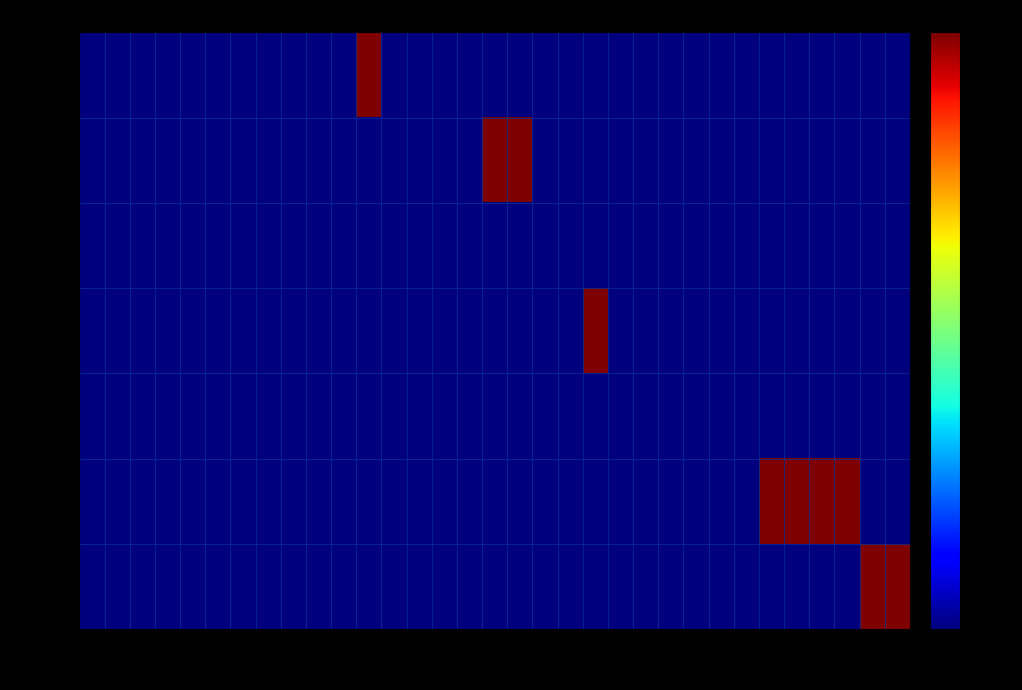

Rank the series by their maximum value, from highest to lowest.

210218, 210310, 200427, 200503, 201012, 200421, 200502